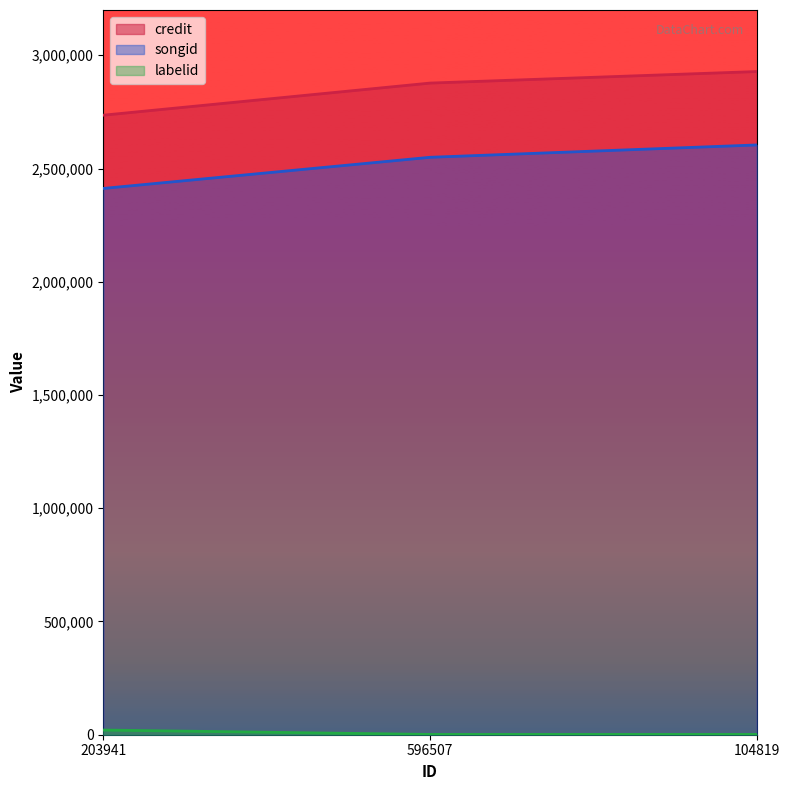

What is the difference between the maximum and second lowest values in the songid series?

54512